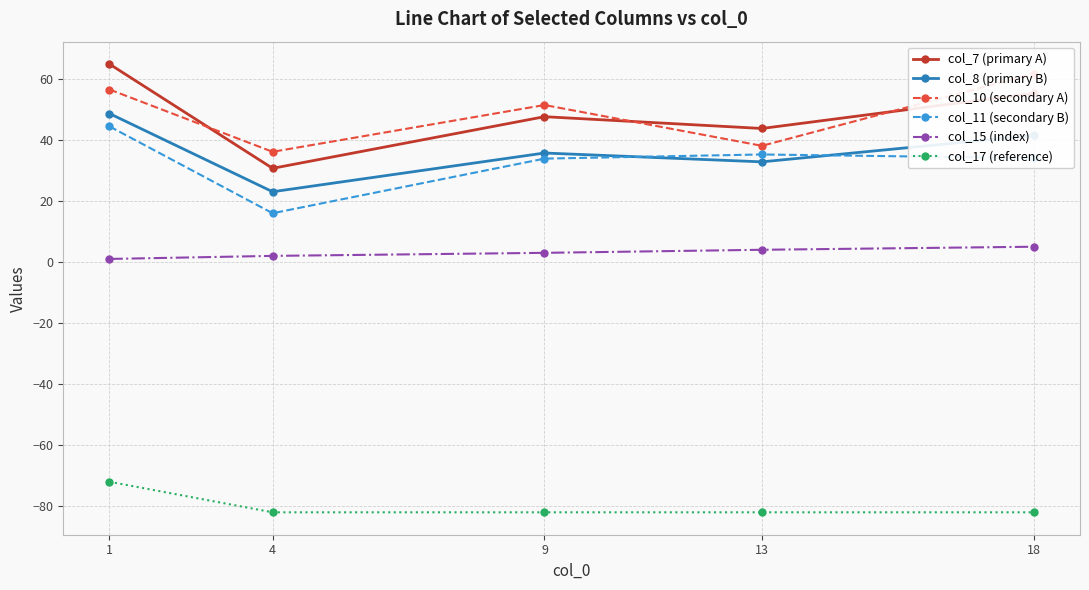

At how many categories does at least one series exceed -25?

5